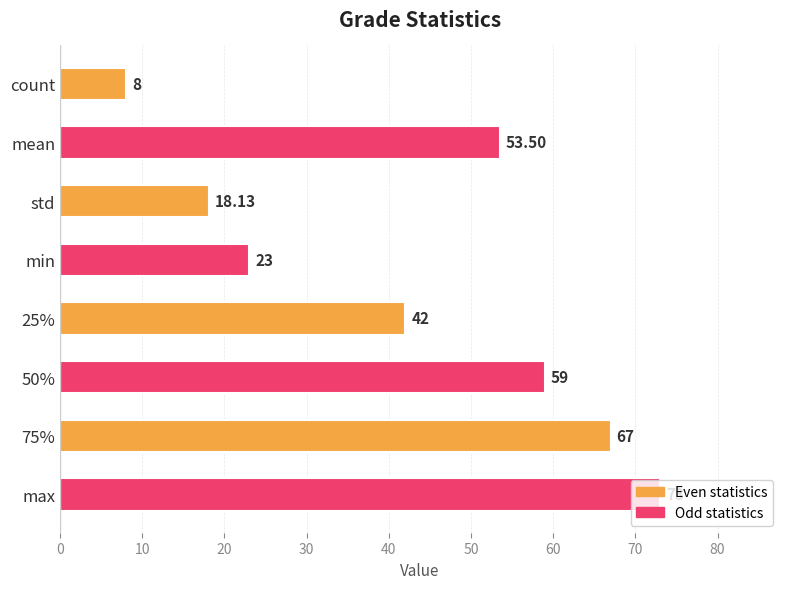

Are the bars horizontal?

Yes